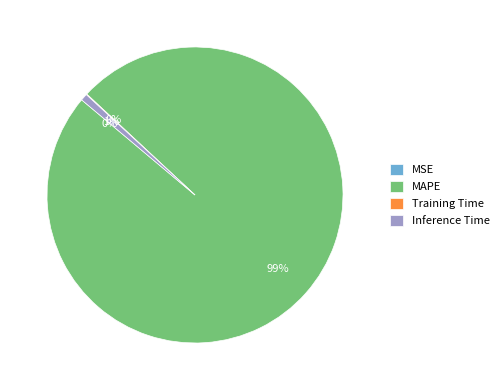

To the nearest percent, what is the average slice percentage?

25%